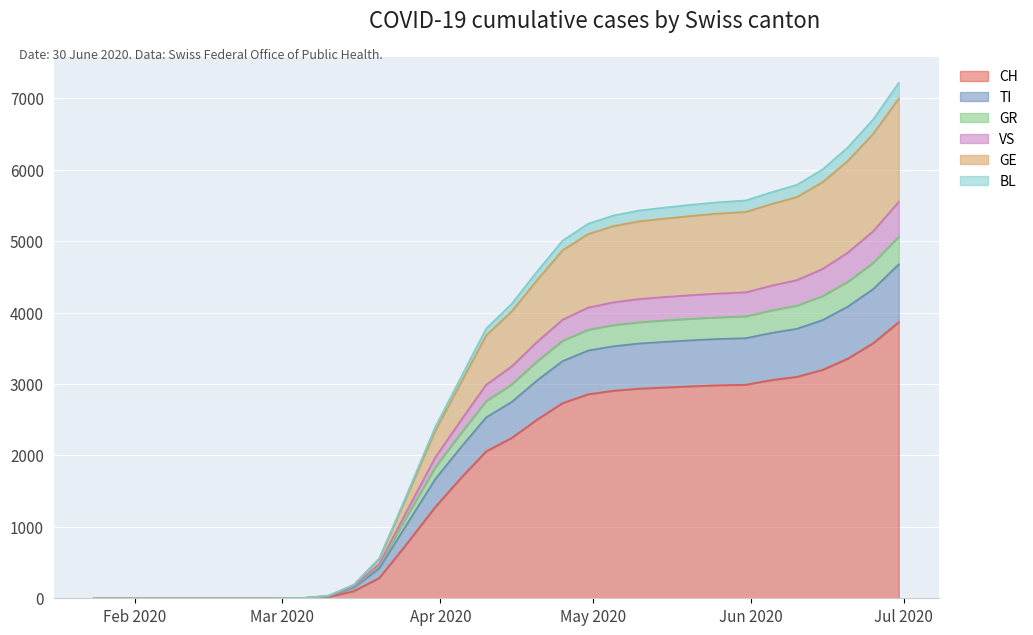

What are all the series names shown in the legend?

CH, TI, GR, VS, GE, BL